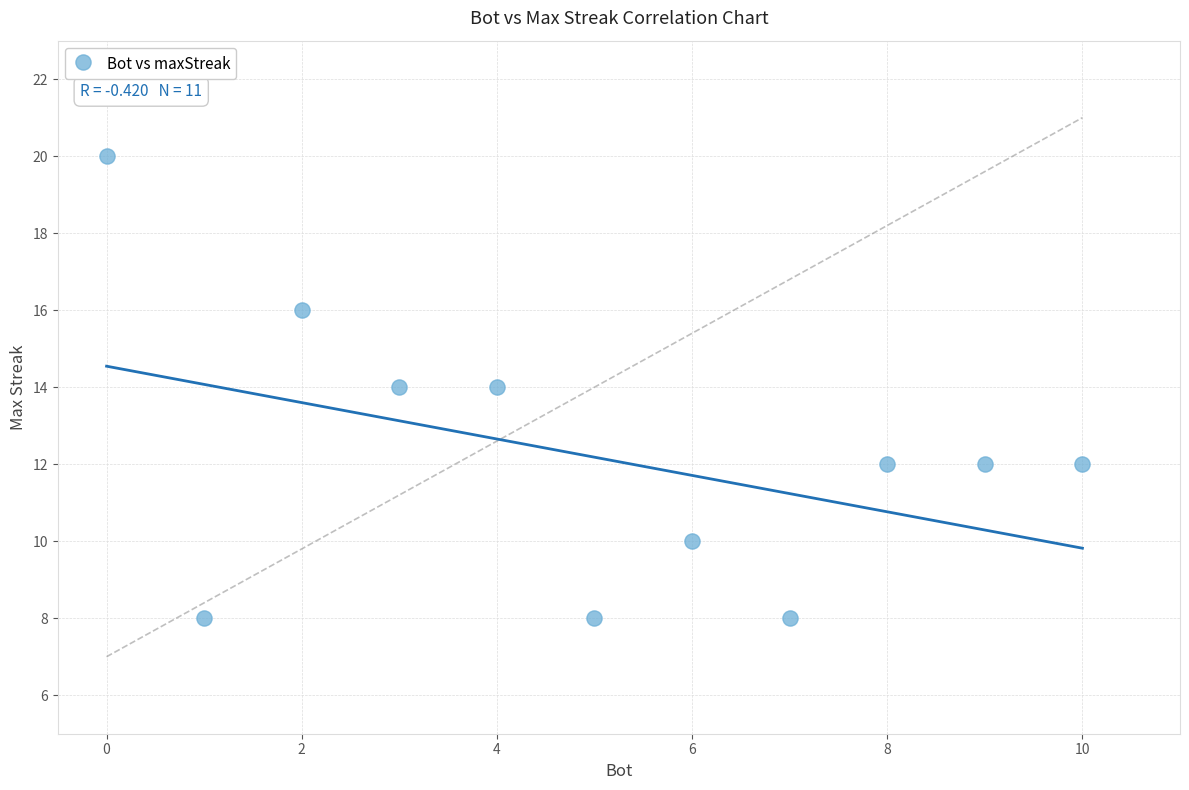

What is the average X value?

5